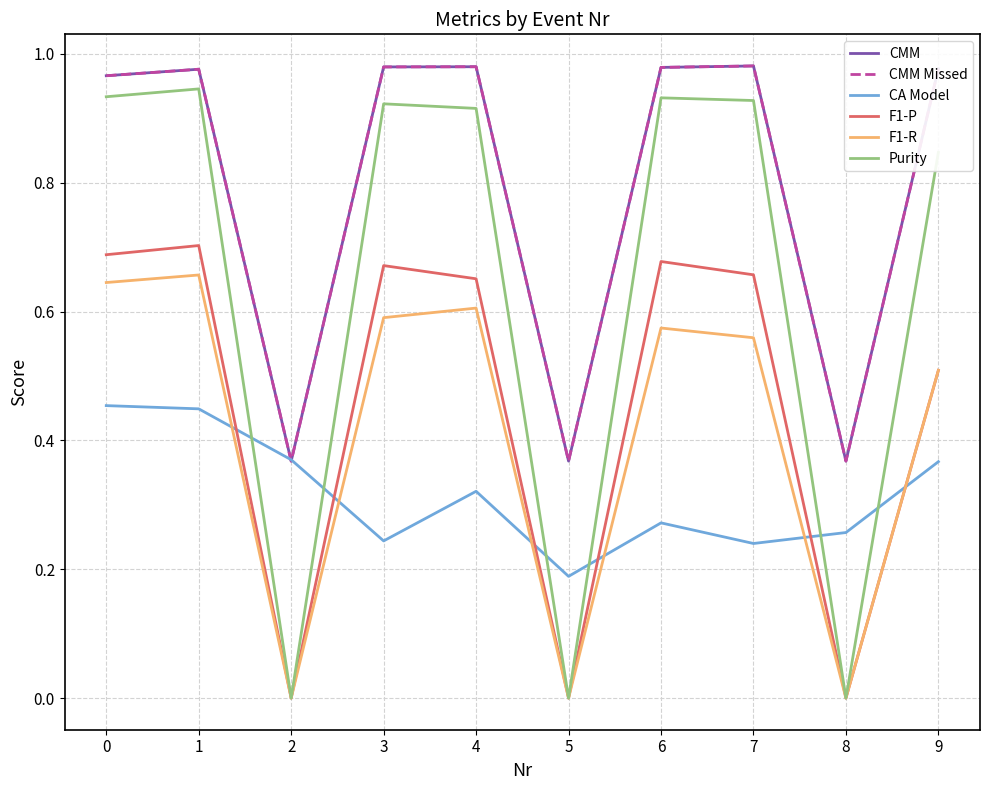

Is the value of CMM at 1 greater than the value of Purity at 3?

Yes